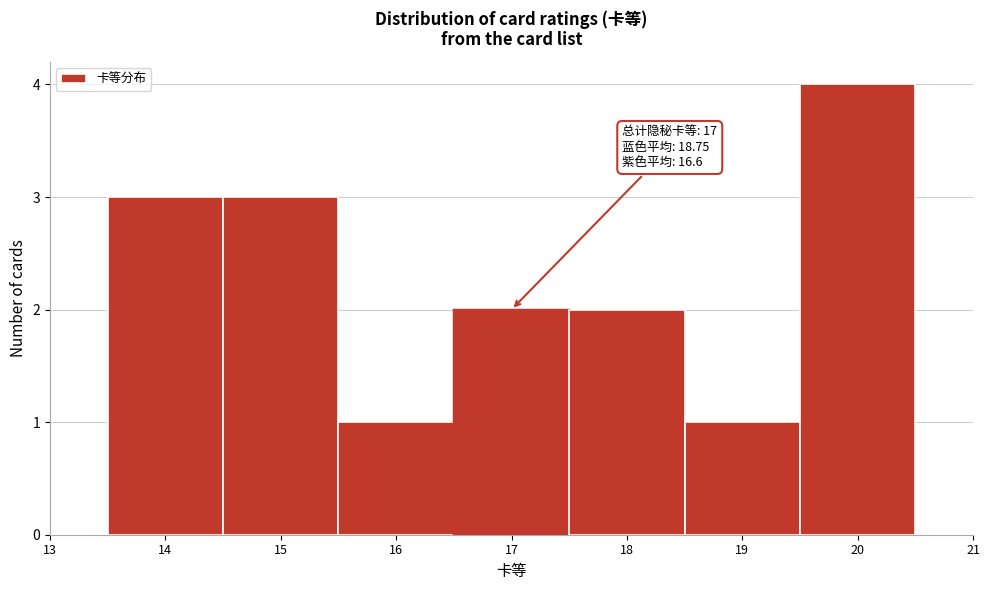

Which range on the x-axis has the tallest bar?

19.5 to 20.5